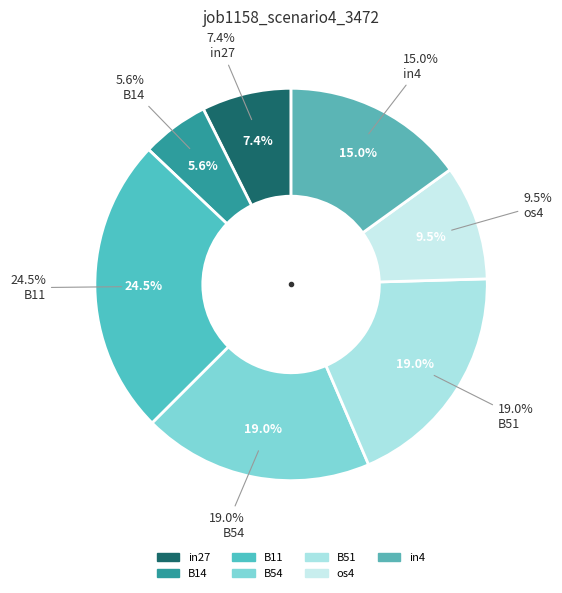

What is the total percentage of B14 and os4?

15.0%